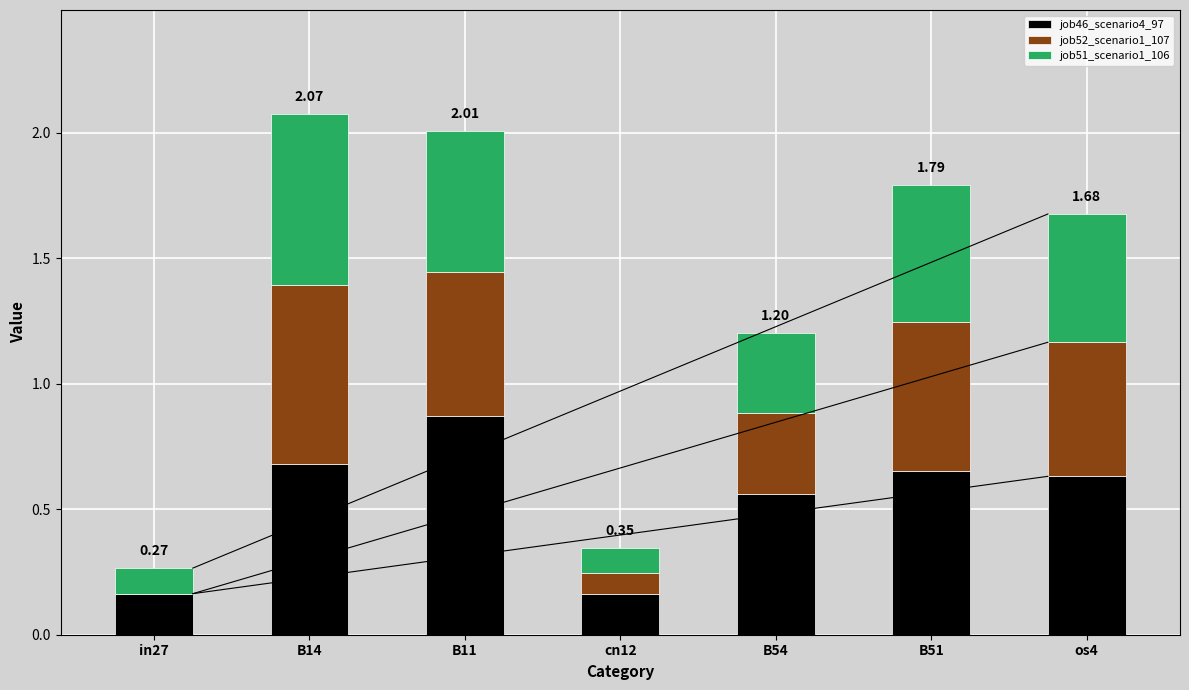

What is the total value across all series at B51?

1.8